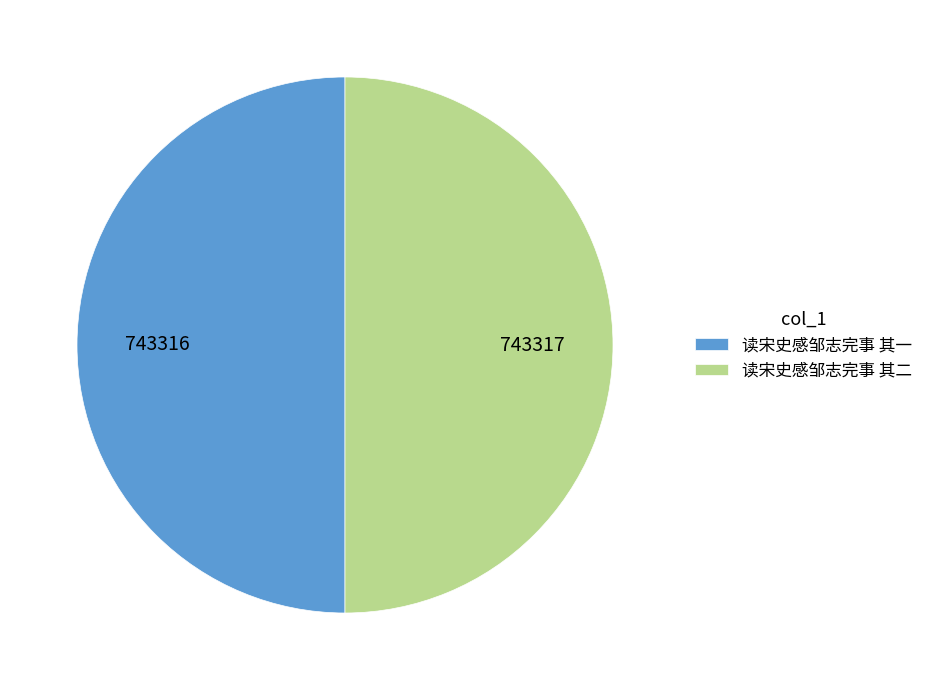

Combined, do 读宋史感邹志完事 其二 and 读宋史感邹志完事 其一 account for over 50%?

Yes